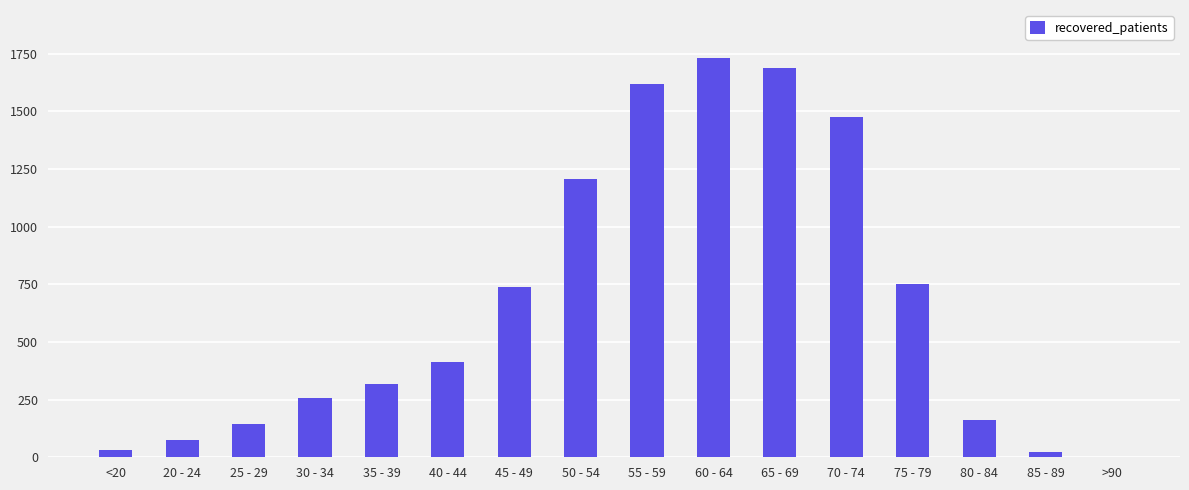

True or false: the data shows 161 at 80 - 84.

True